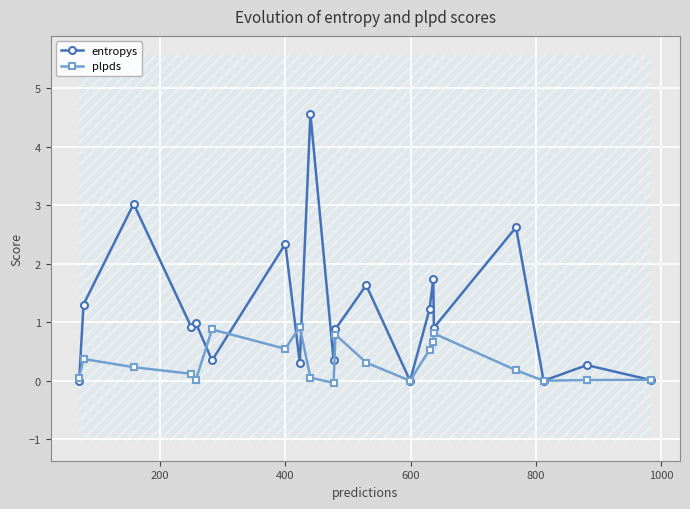

True or false: plpds has more than 2 interior local peaks.

True